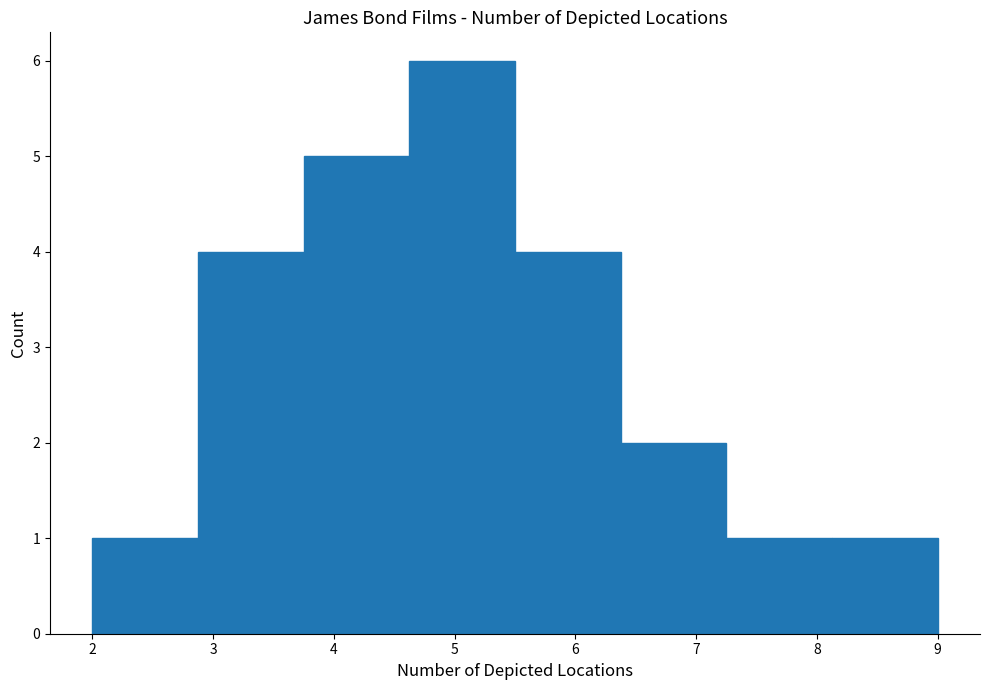

Which range on the x-axis has the tallest bar?

4.6 to 5.5